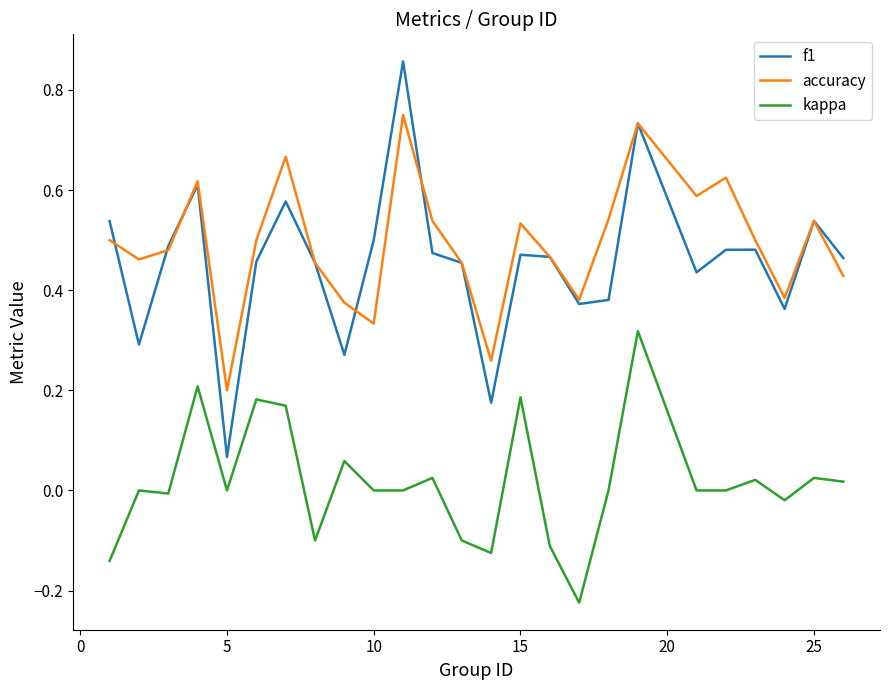

True or false: kappa and f1 intersect in this chart.

False